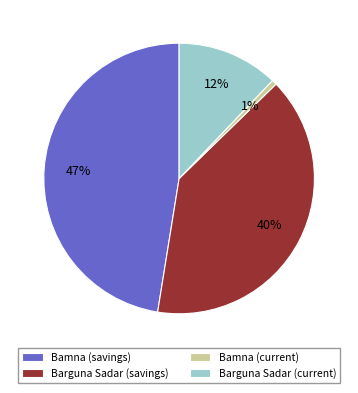

Between Barguna Sadar (savings) and Barguna Sadar (current), which is larger?

Barguna Sadar (savings)